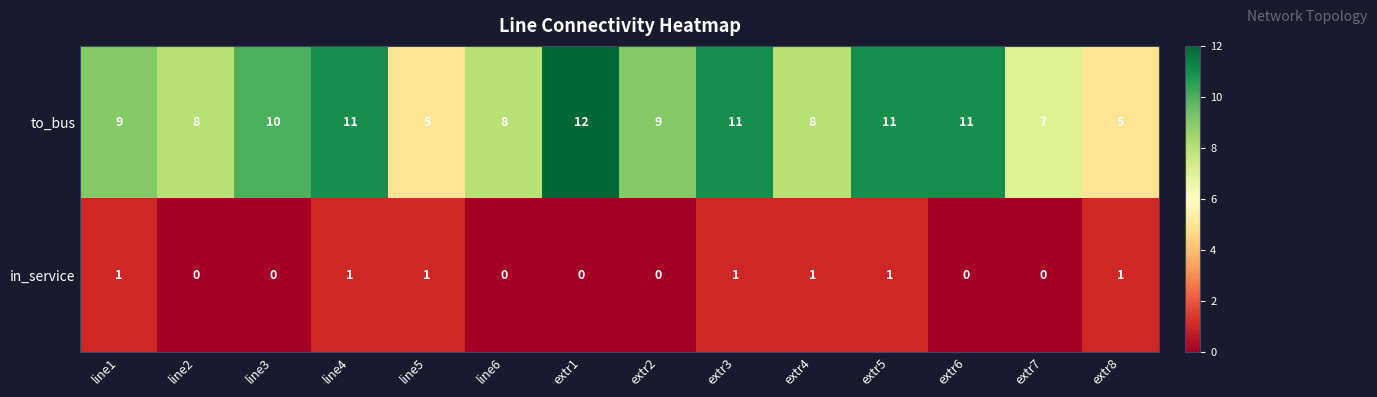

What is the sum of the to_bus values at extr6 and extr4?

19